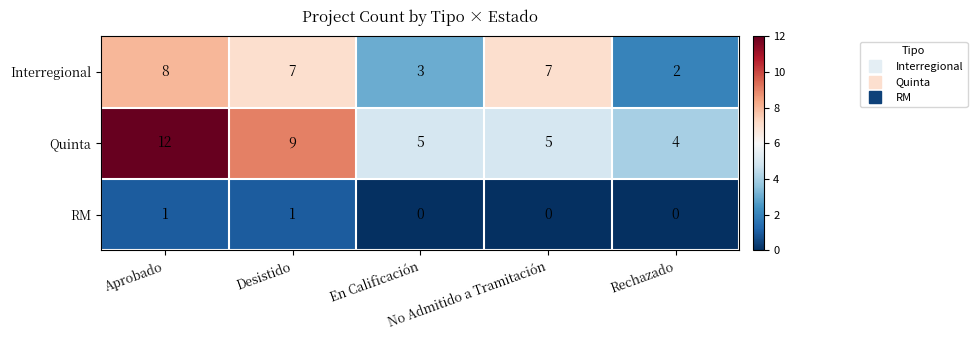

What is the maximum value shown in the chart?

12